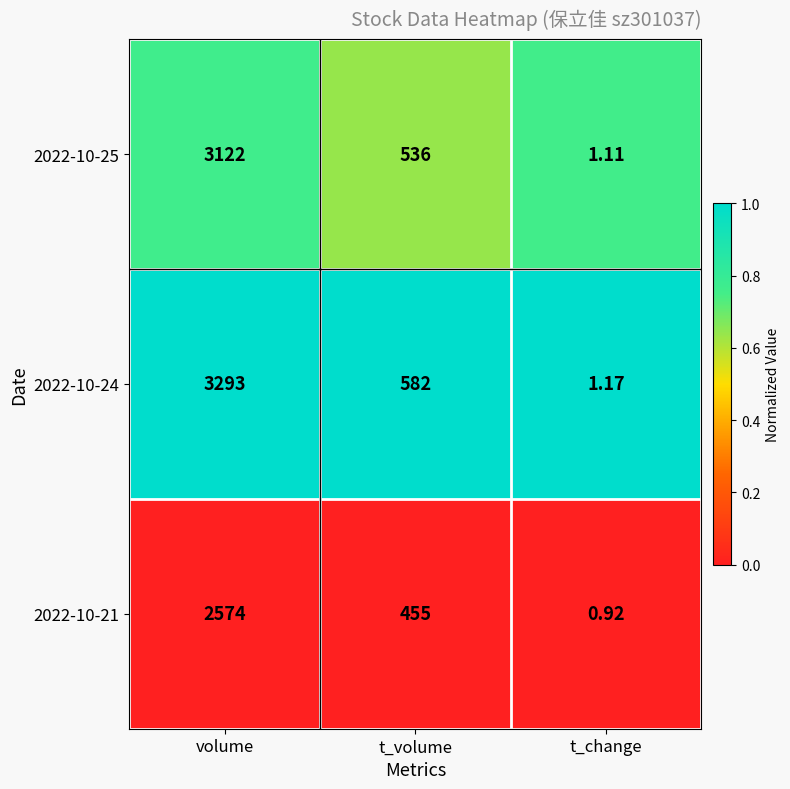

Rank the categories by 2022-10-21 value from lowest to highest.

t_change, t_volume, volume